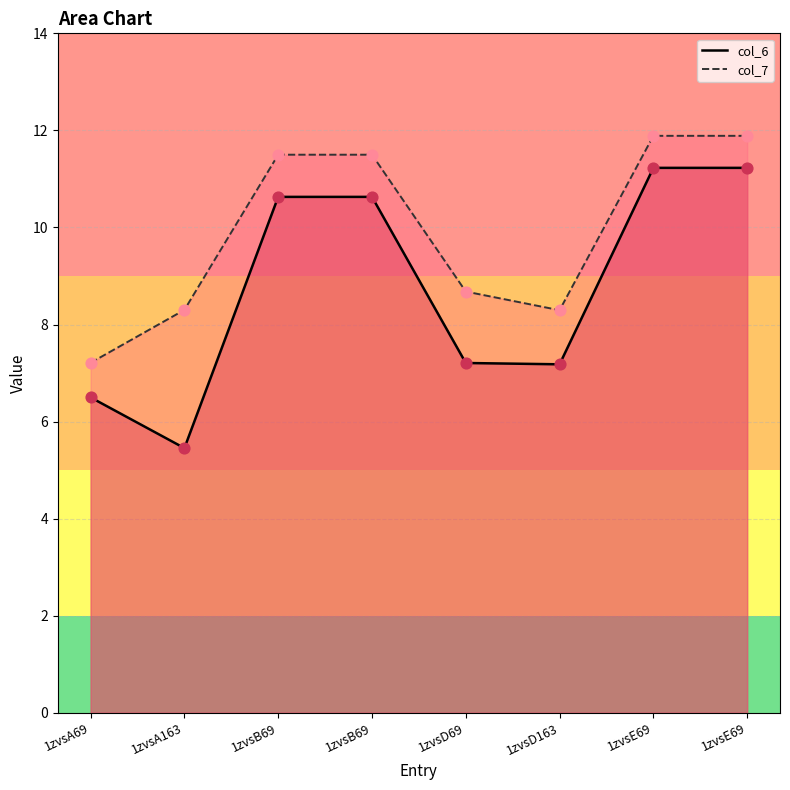

Which series has the largest total across all categories?

col_7